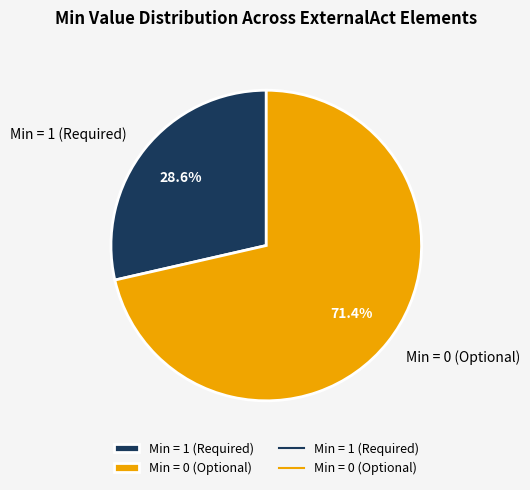

Is Min = 0 (Optional) the majority of the pie?

Yes